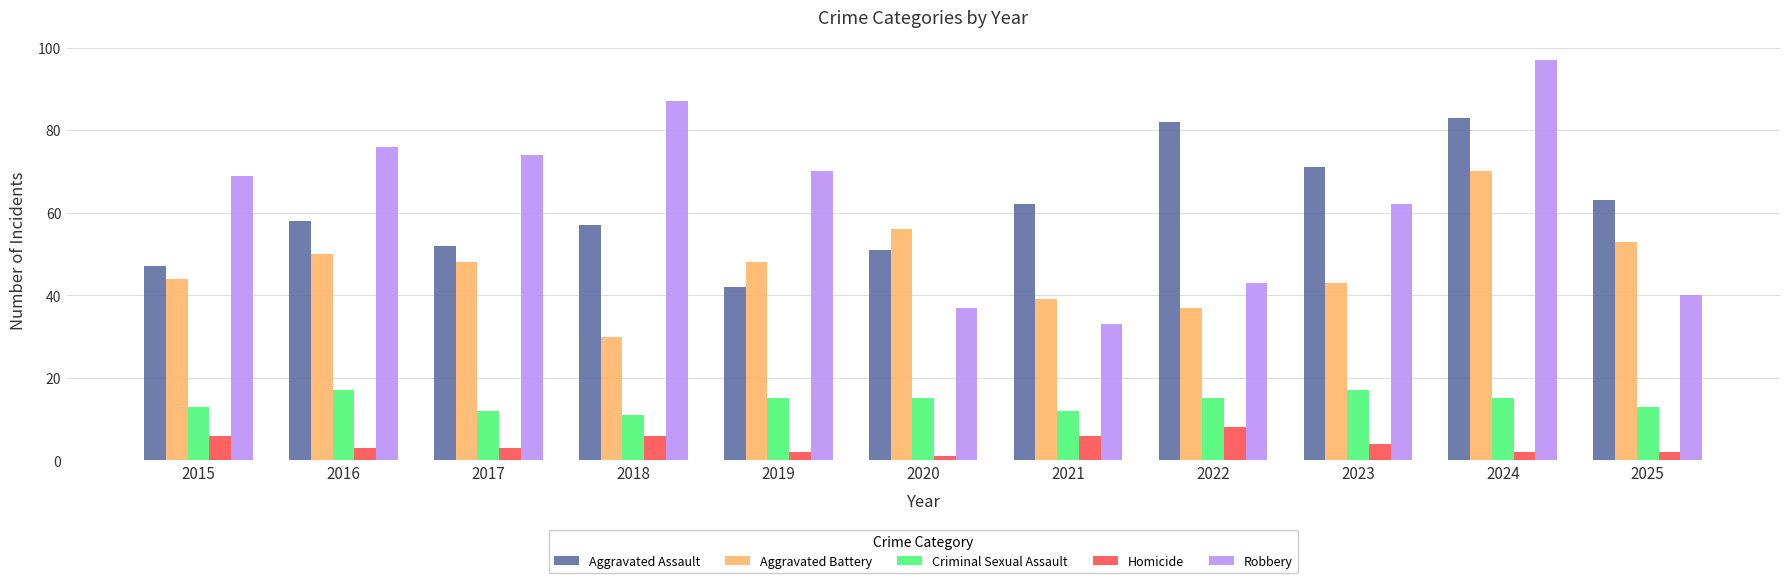

What is the difference between the Criminal Sexual Assault values at 2023 and 2021?

5